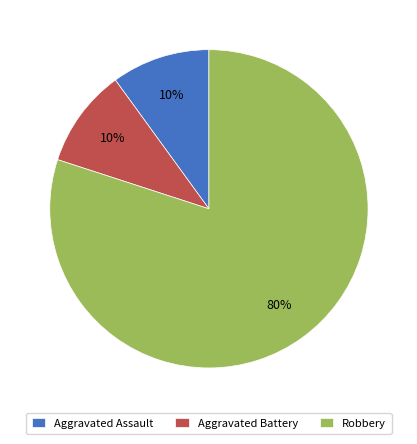

Which slice is the largest?

Robbery